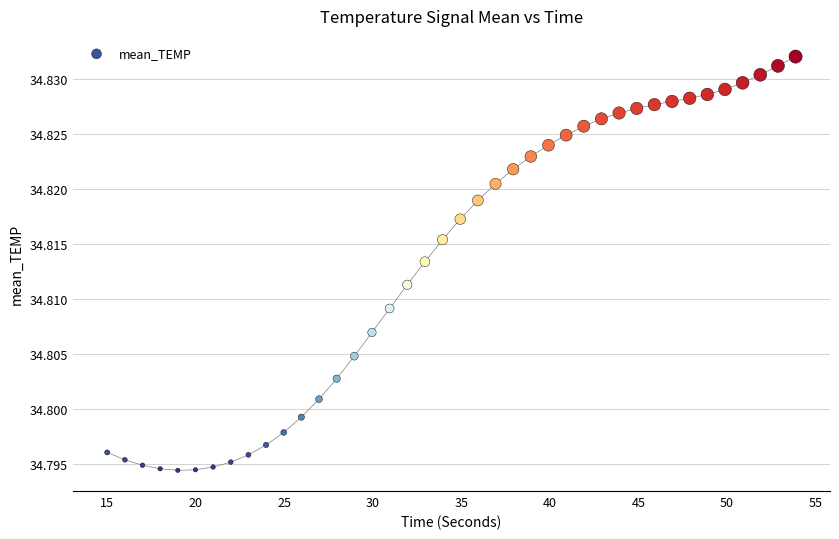

What is the range of X values (max minus min)?

38.9